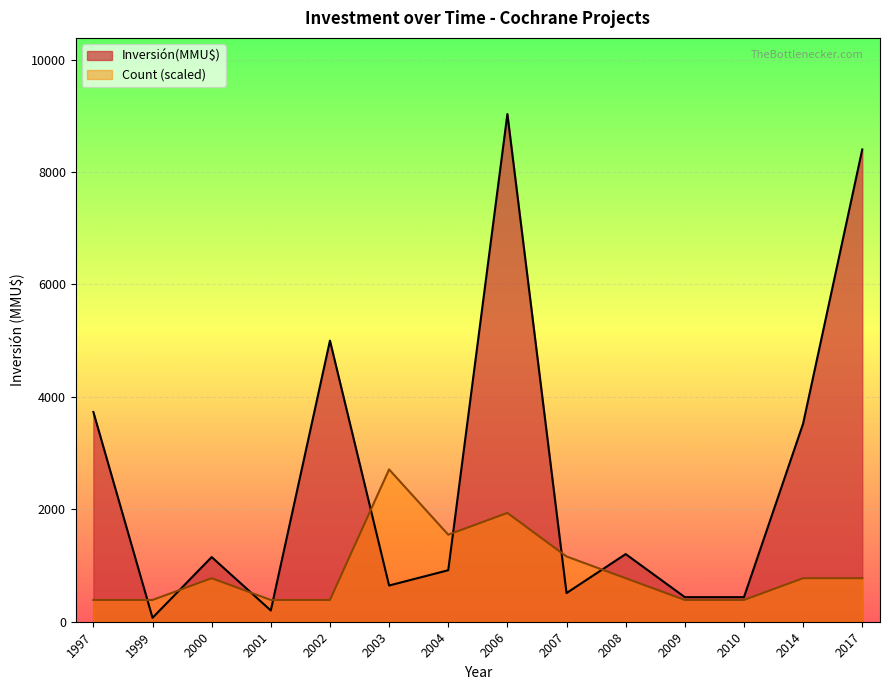

Which series changed the most between 2000 and 2009?

Inversión(MMU$)